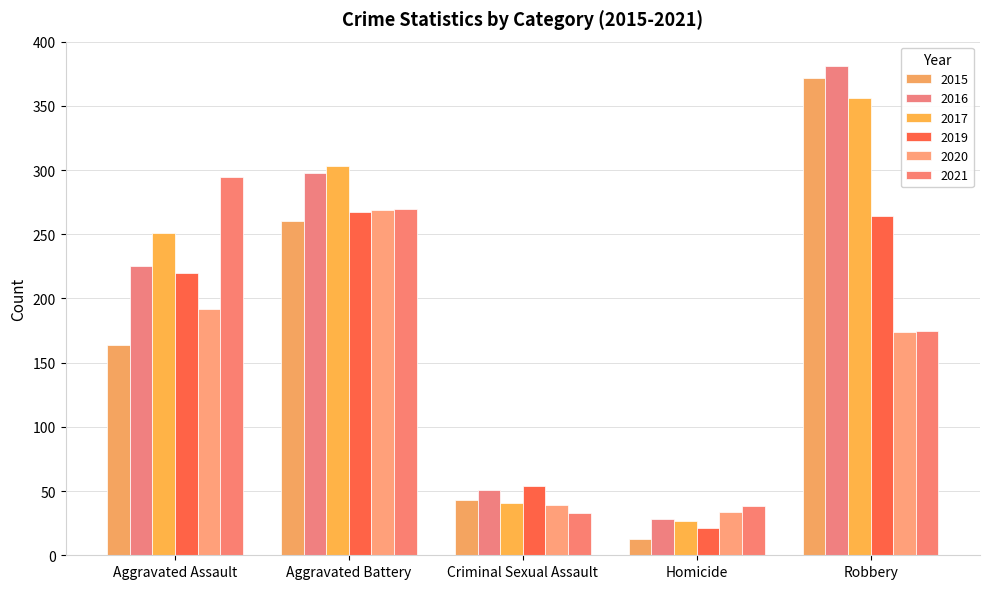

What is the value of the 2015 bar at the 4th from the left?

13